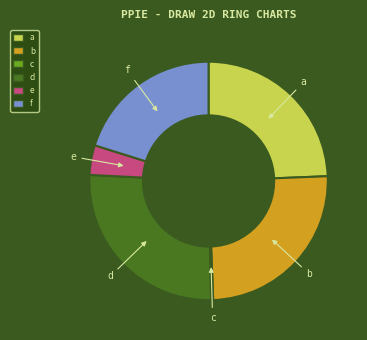

Which slice is the largest?

d